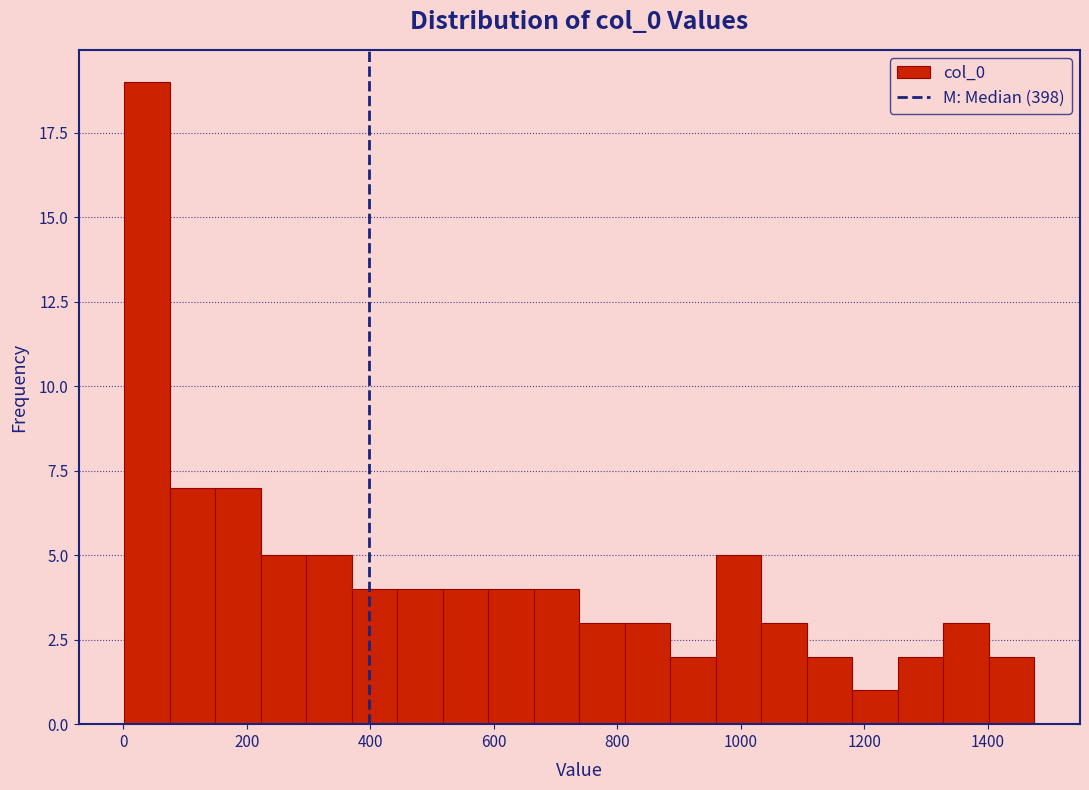

Read against the x-axis, roughly where is the centre of the tallest bar?

40